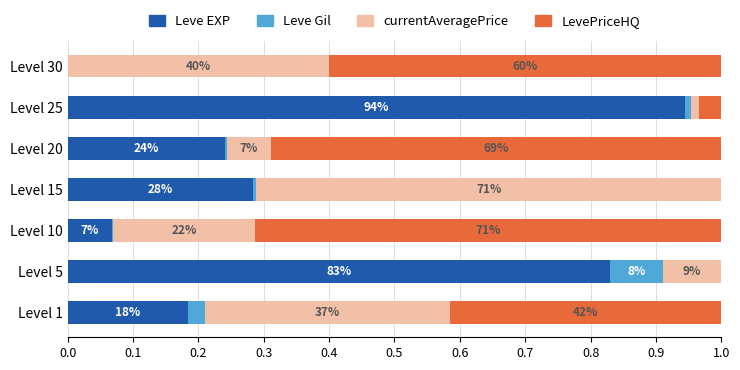

What are all the series names shown in the legend?

Leve EXP, Leve Gil, currentAveragePrice, LevePriceHQ